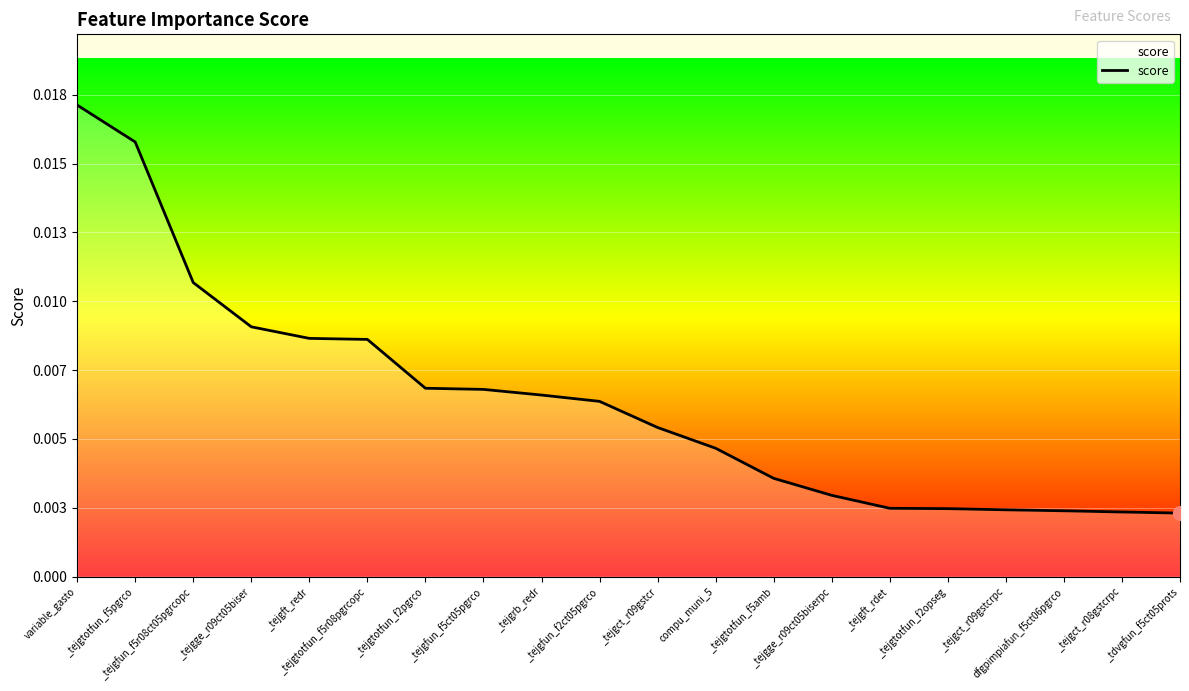

Where is the data nearest to the value 0?

_tdvgfun_f5ct05prots